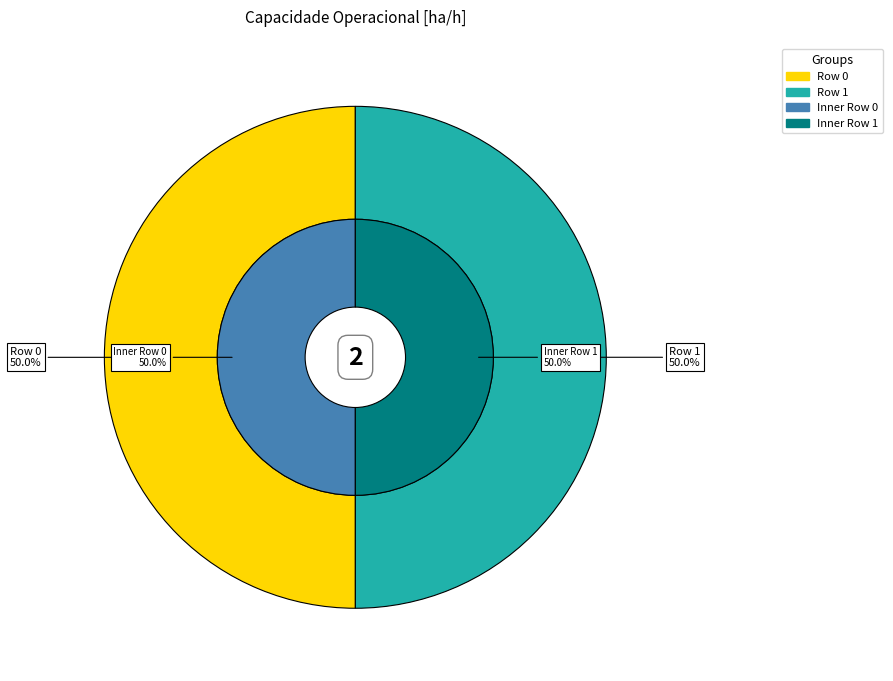

To the nearest percent, what percentage of the pie is Row 0?

50%